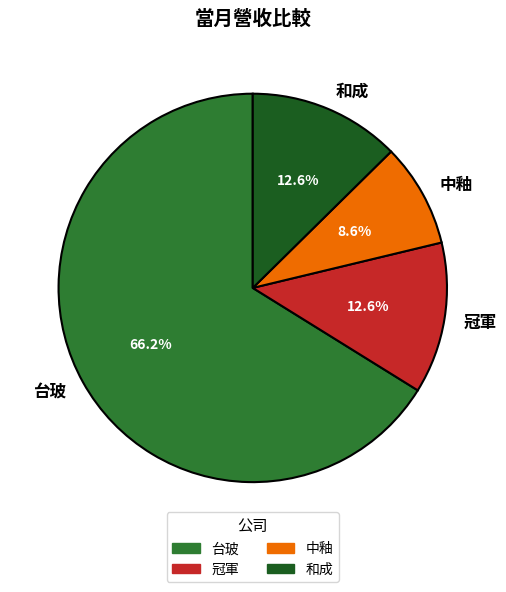

What percentage do 台玻 and 冠軍 together represent?

78.8%